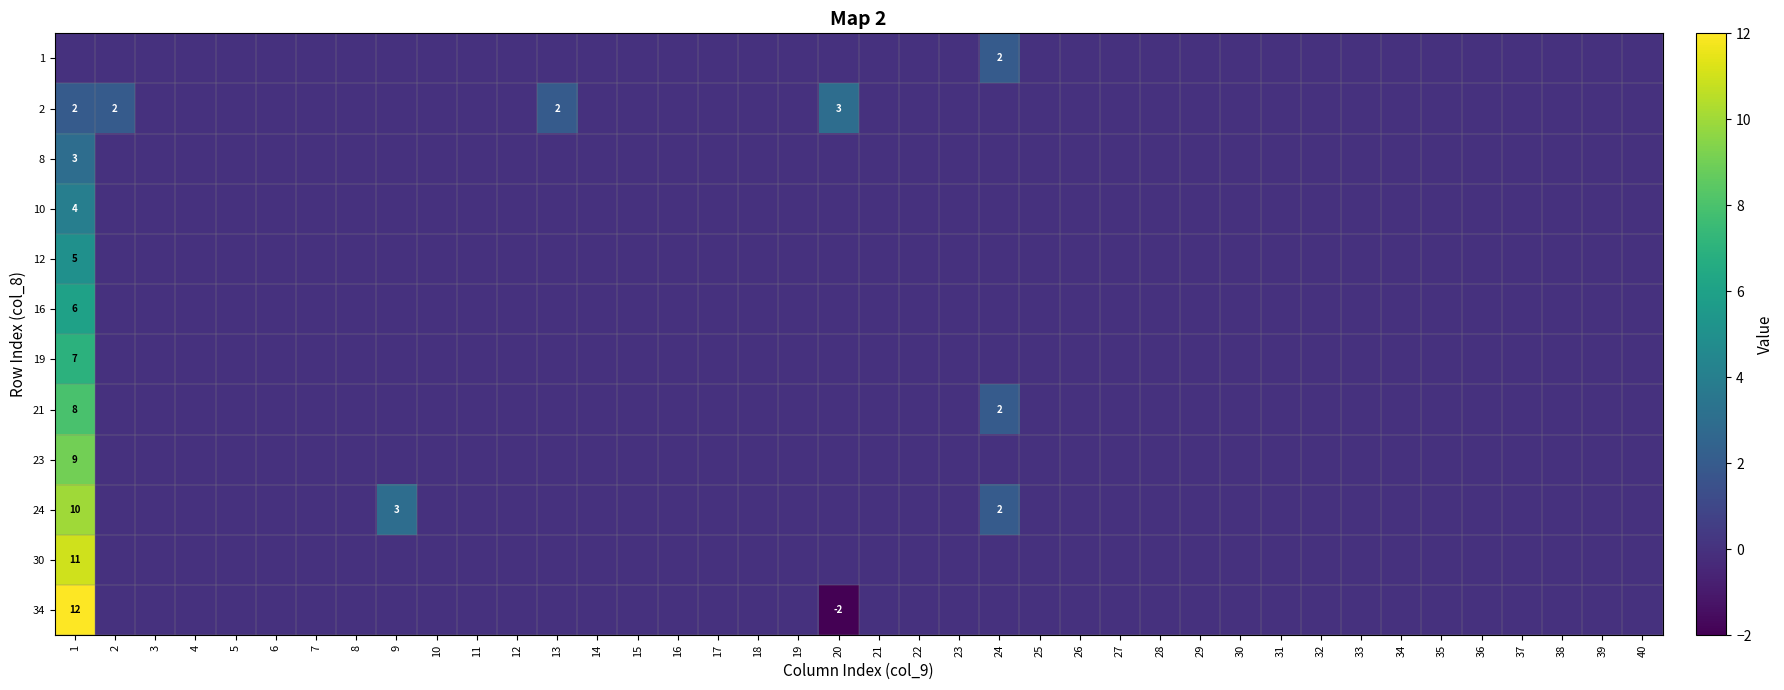

List the series in order of their peak value, highest first.

34, 30, 24, 23, 21, 19, 16, 12, 10, 2, 8, 1